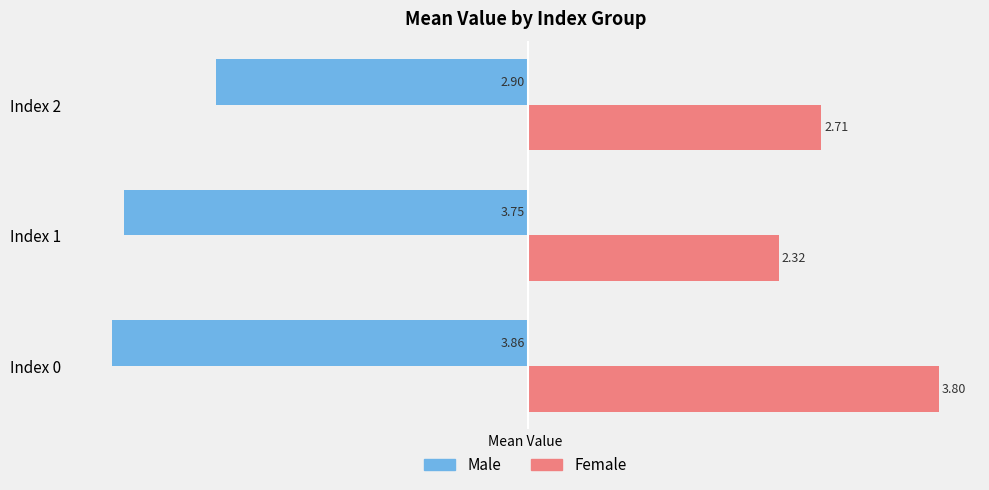

How many data points in Male are above -3?

1